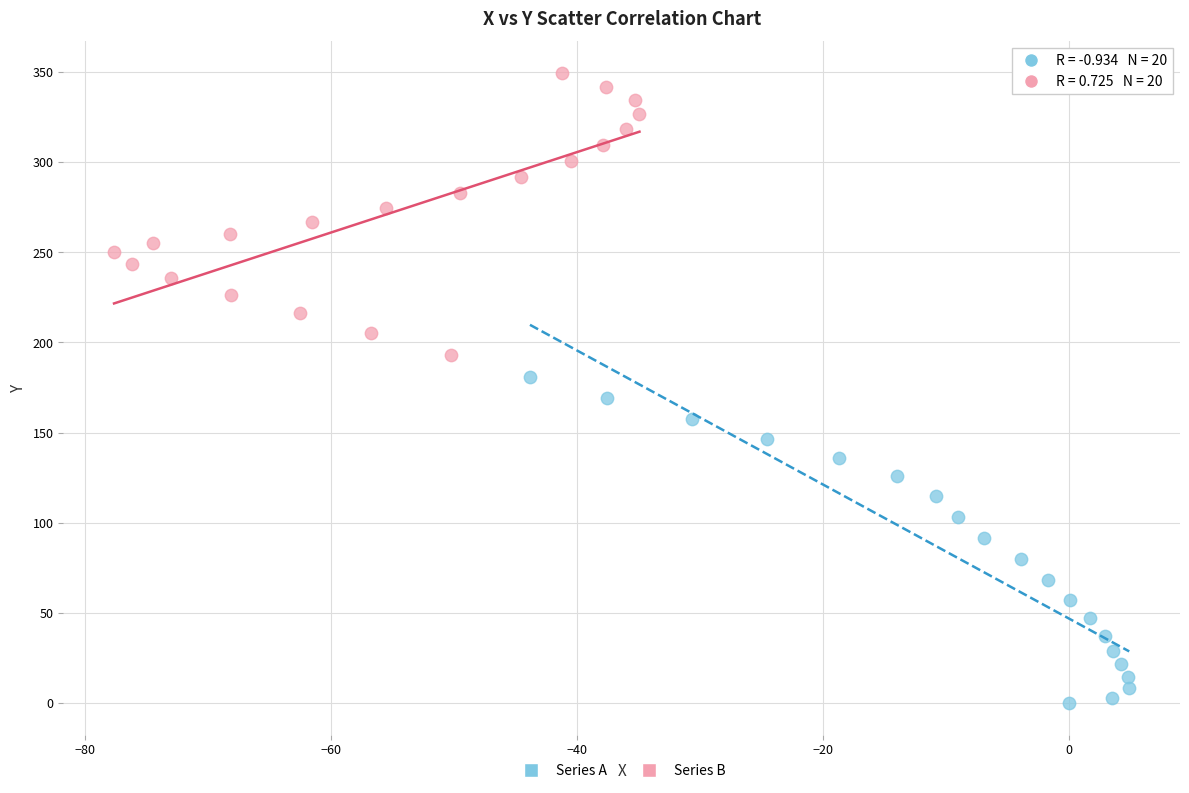

Which series contains the highest Y value?

Series B